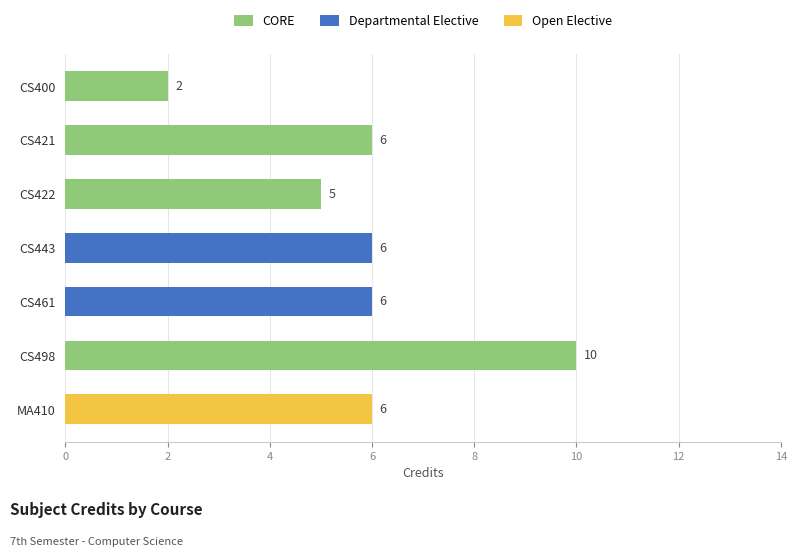

List the labels in order of CORE value, largest first.

CS498, CS421, CS422, CS400